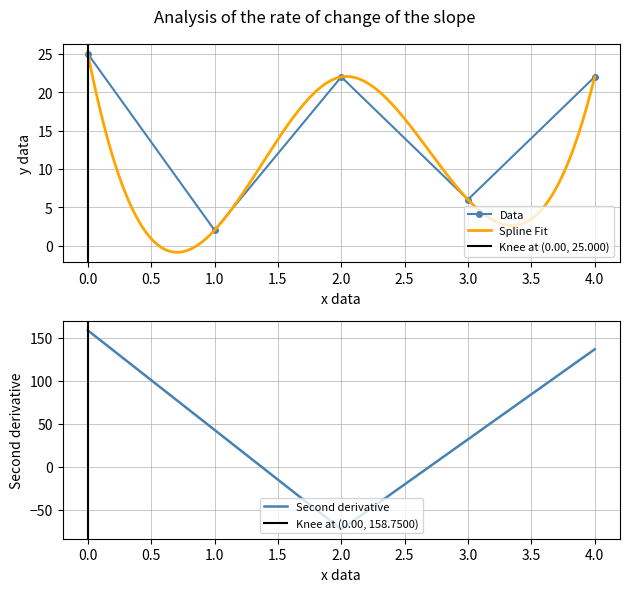

The value of Data at 1.0 is 1. True or false?

False